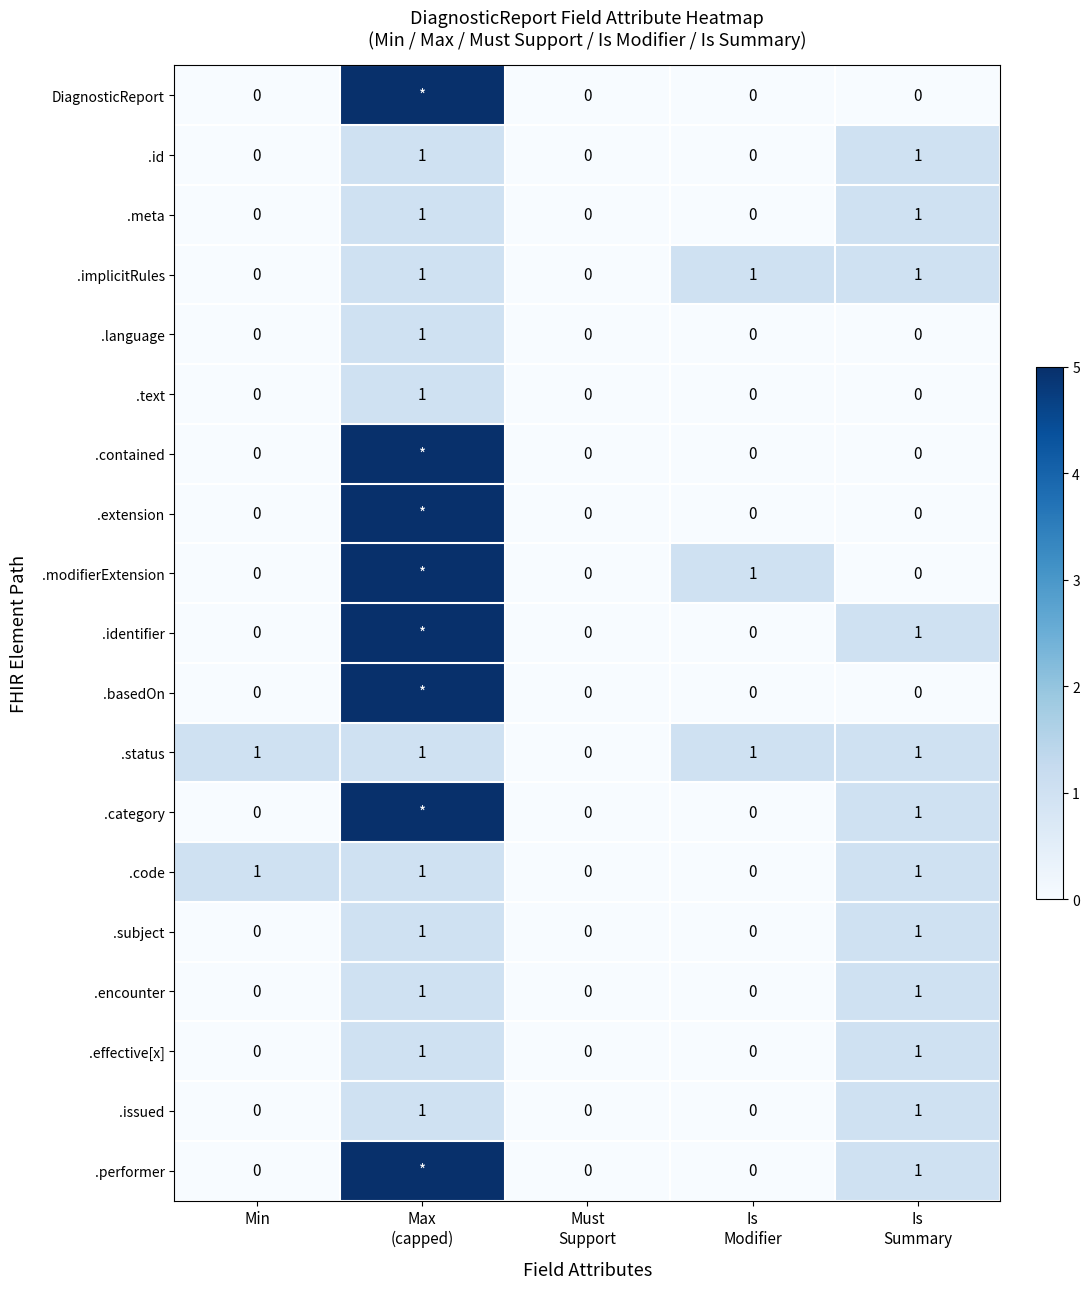

How many .language values are between 0 and 1?

5